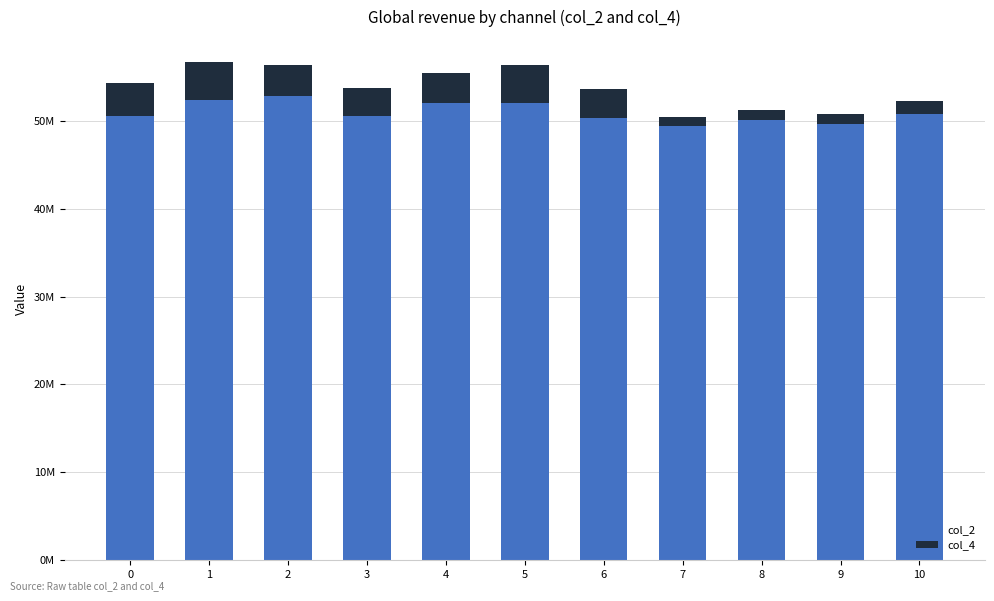

Which category has the lowest value in the col_2 series?

7